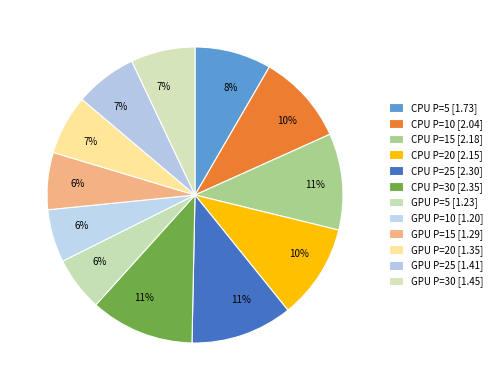

Which has a higher value, GPU P=20 or CPU P=5?

CPU P=5